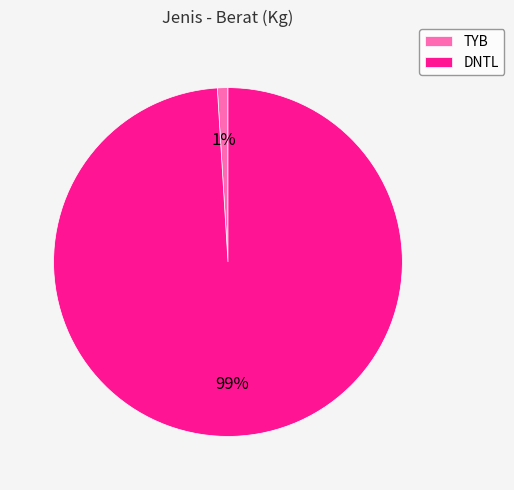

How many slices are in this pie chart?

2